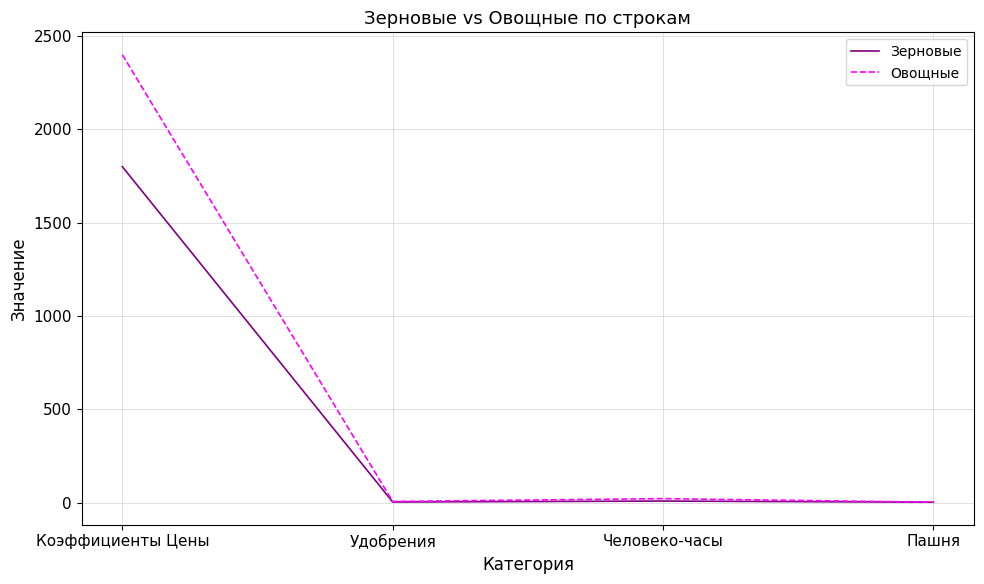

Rank the series by their maximum value, from lowest to highest.

Зерновые, Овощные